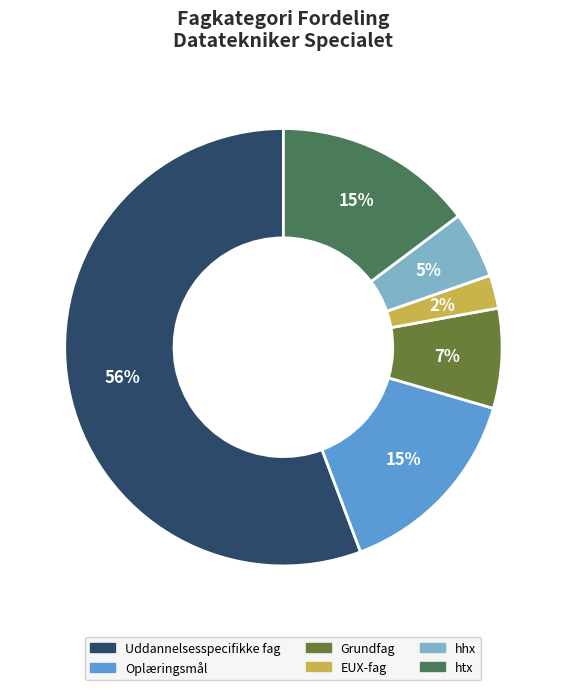

Is the sum of htx and Grundfag greater than half?

No